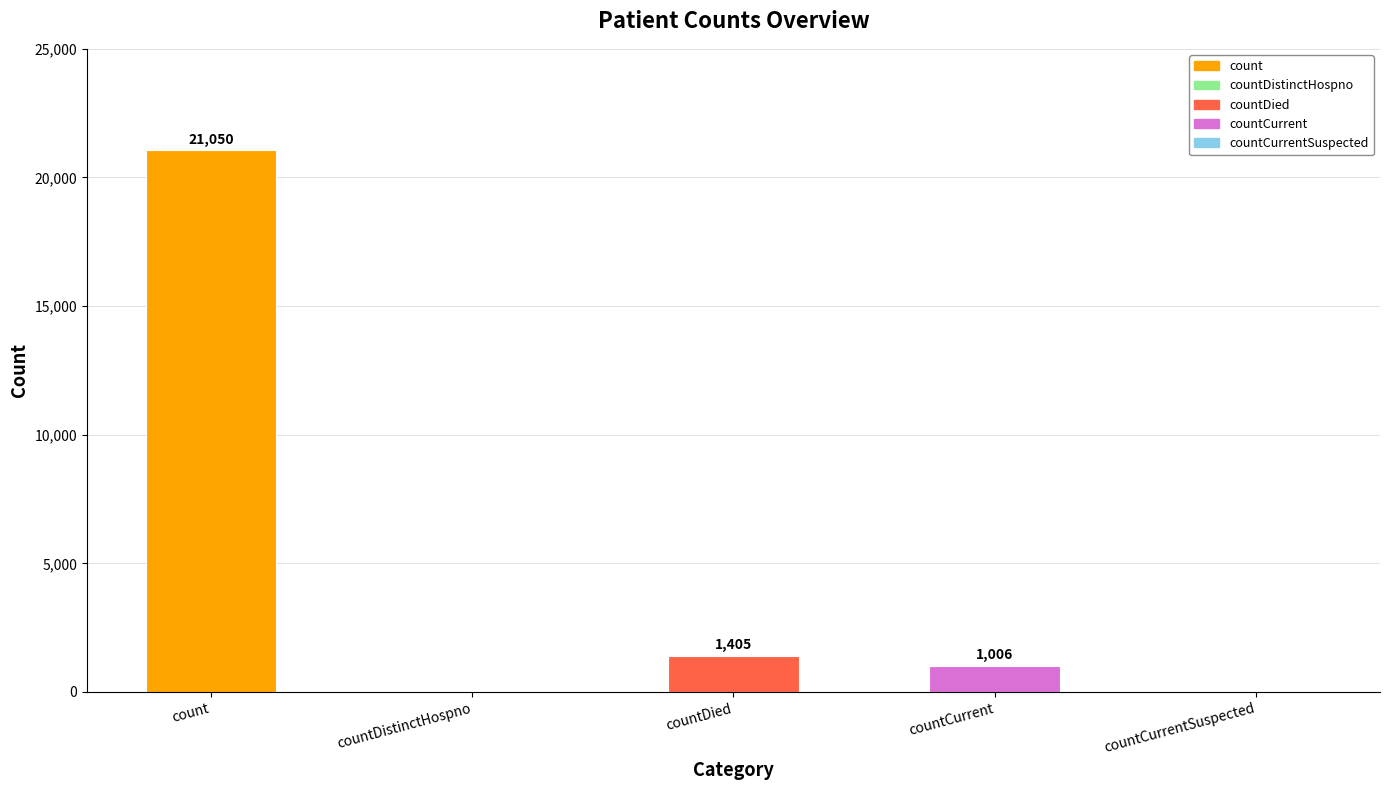

Reading left to right, extract all data points from this chart.

21050	0	1405	1006	0